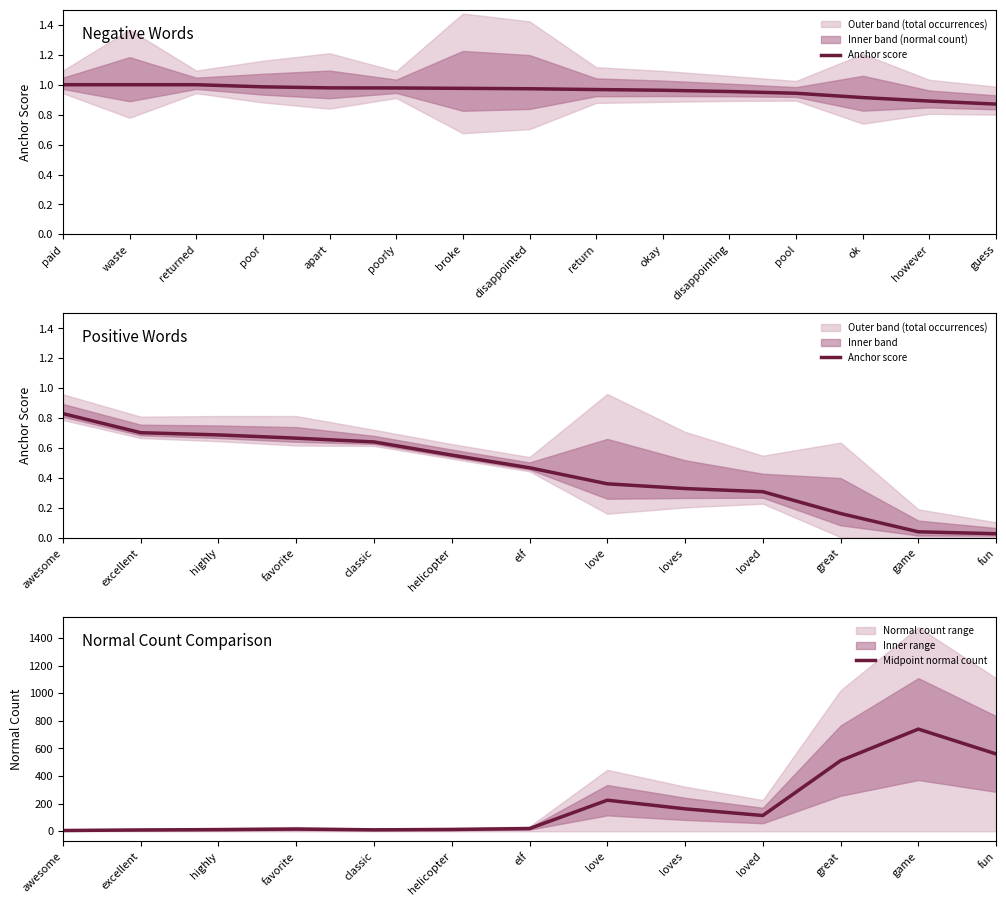

How many interior local peaks does the Midpoint normal count series have?

3